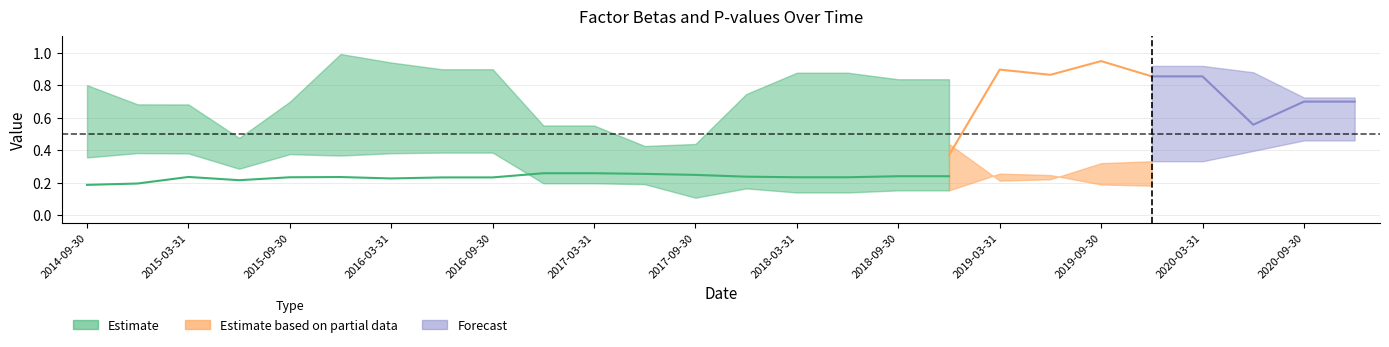

What is the label of the 11th point from the left?

2017-03-31